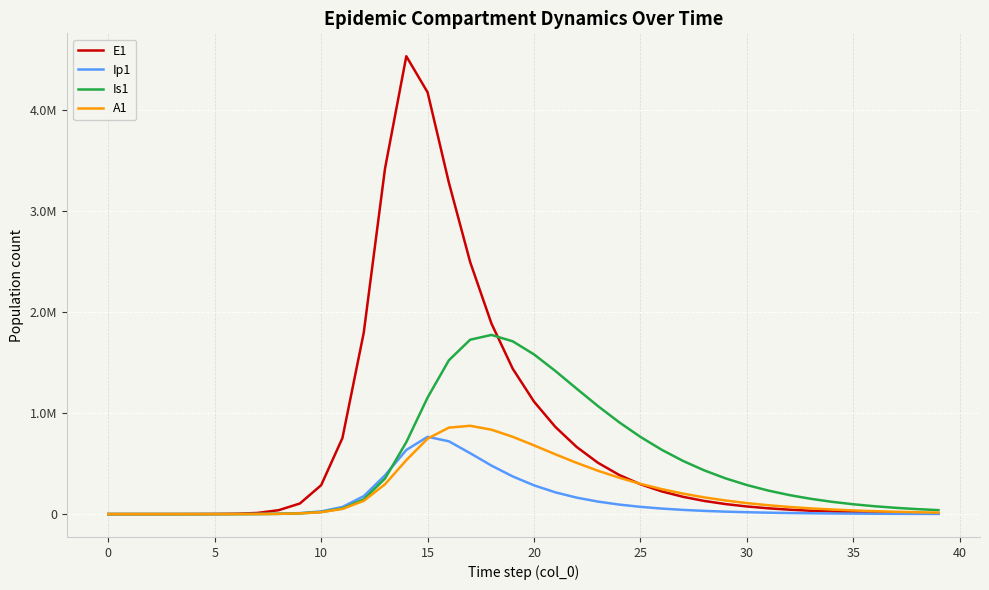

True or false: Ip1 and E1 cross at least once.

False